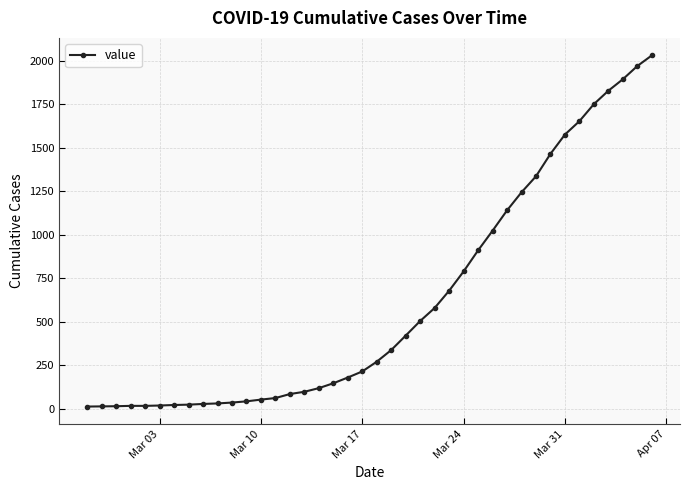

What is the greatest value displayed?

2032